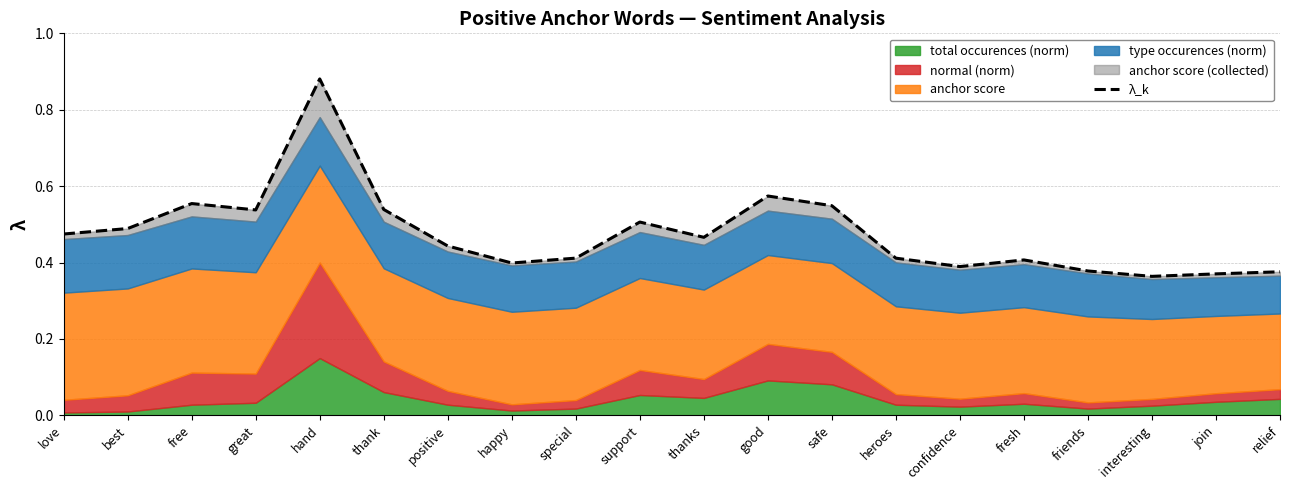

What is the approximate value at fresh?

0.4